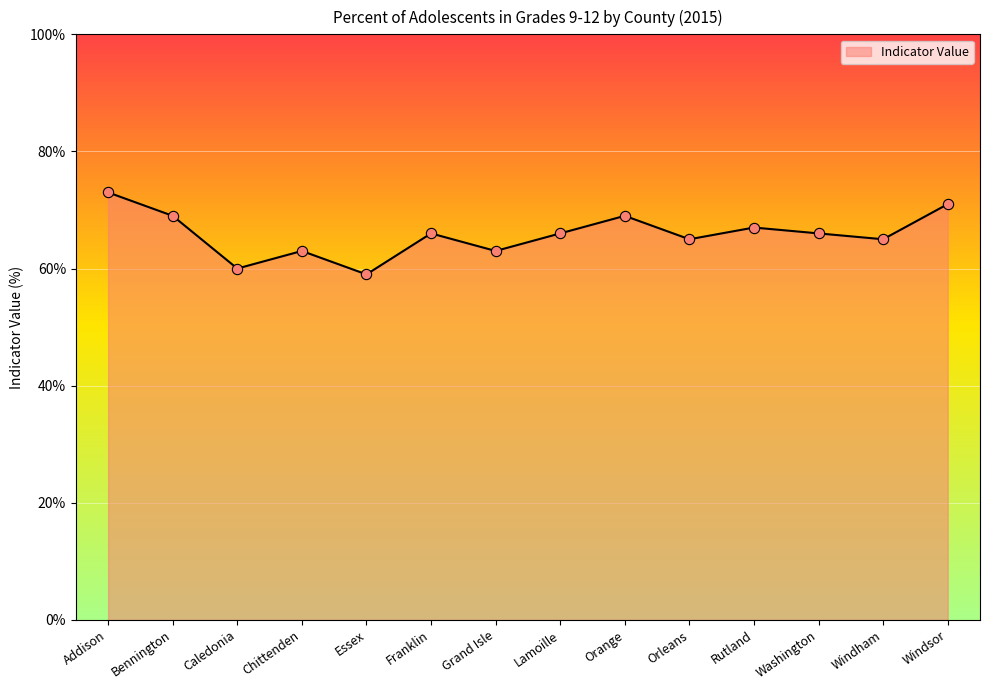

Which has a higher value, Windsor or Grand Isle?

Windsor